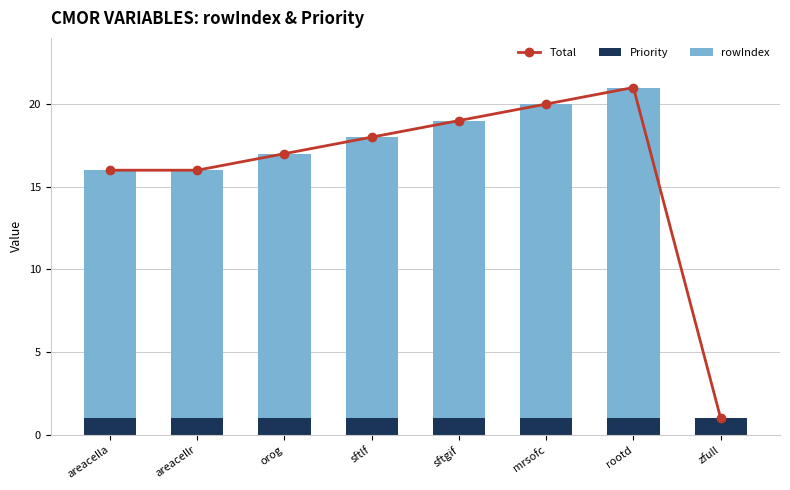

What is the total value across all series at mrsofc?

40